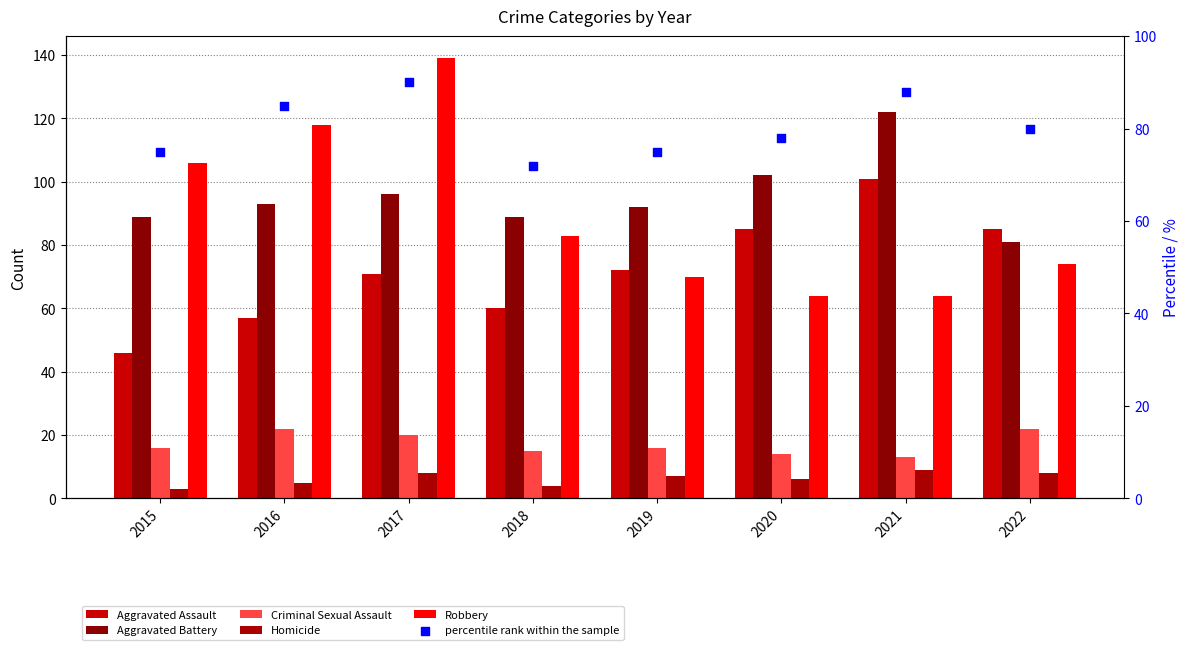

At which category is the sum across all series the highest?

2017